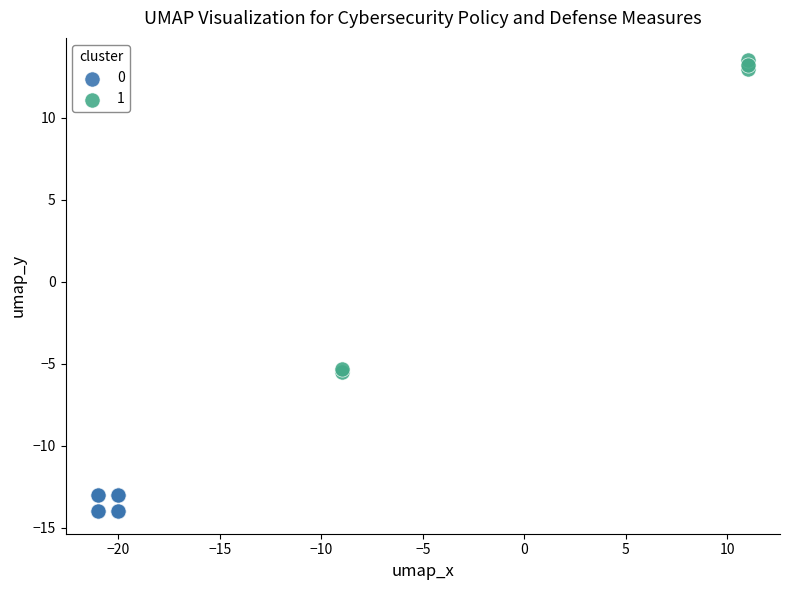

Which series reaches the minimum Y coordinate?

0